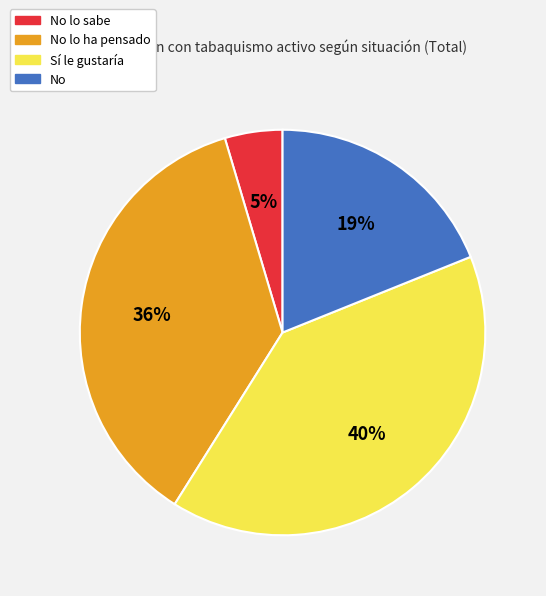

Does any single category account for the majority?

No